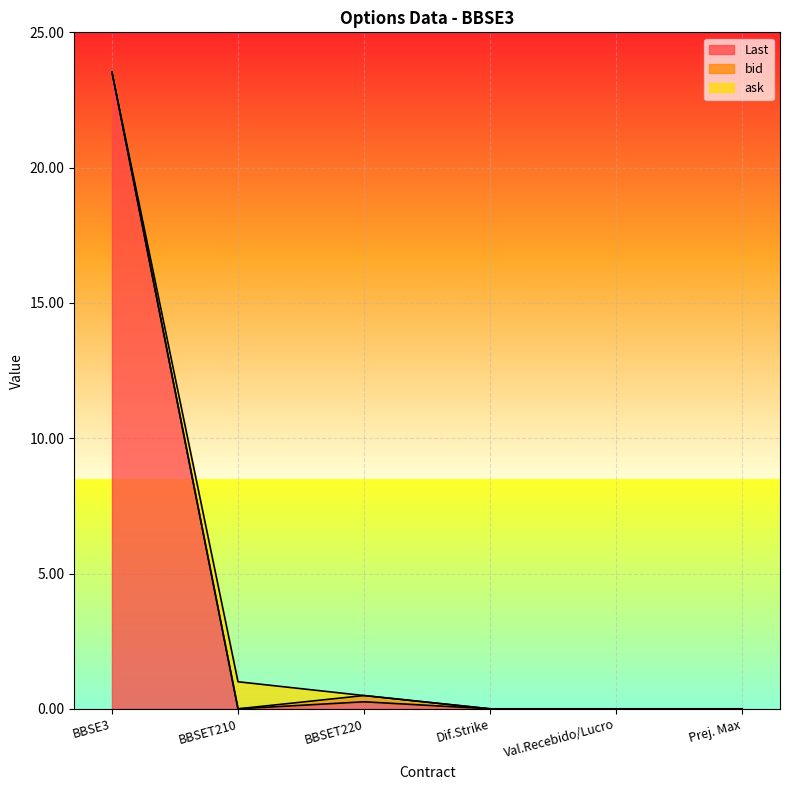

What is the label of the 3rd point from the left?

BBSET220